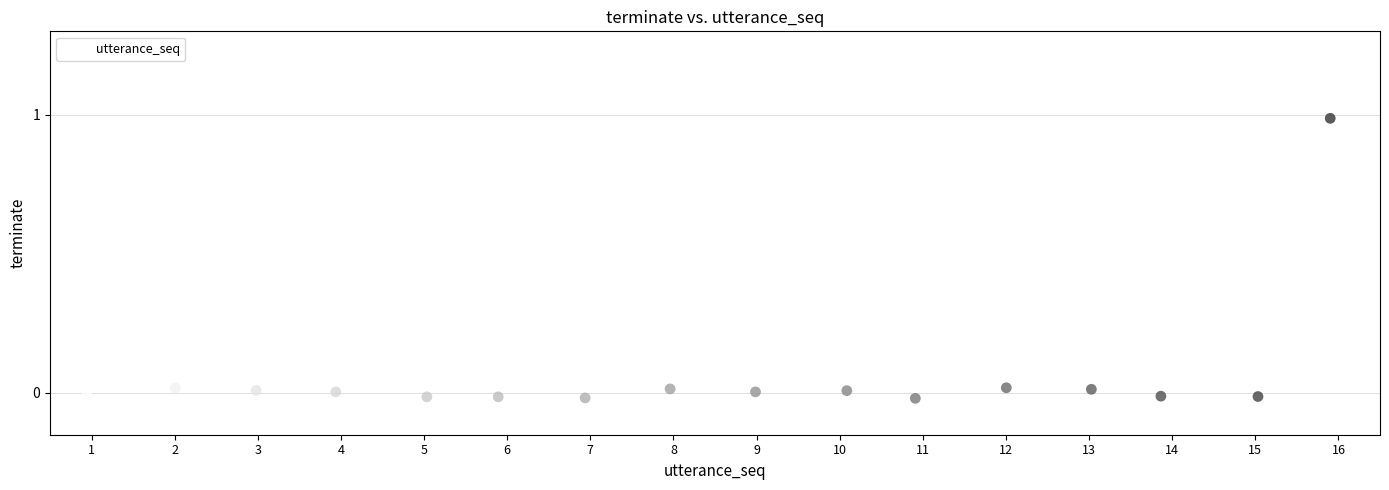

What is the range of Y values (max minus min)?

1.0